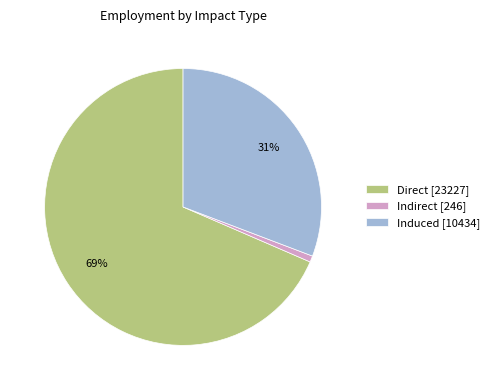

To the nearest percent, what is the combined percentage of Direct and Induced?

99%